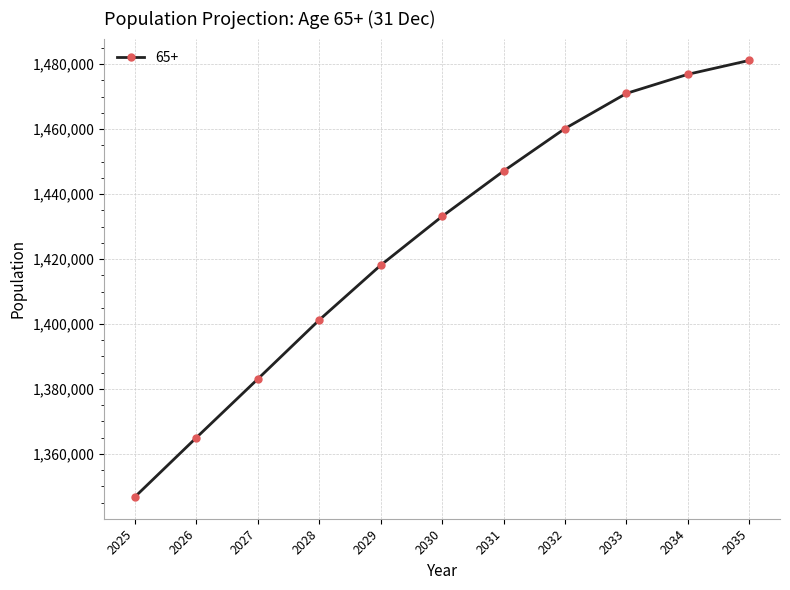

What is the difference between the second highest and second lowest values?

111912